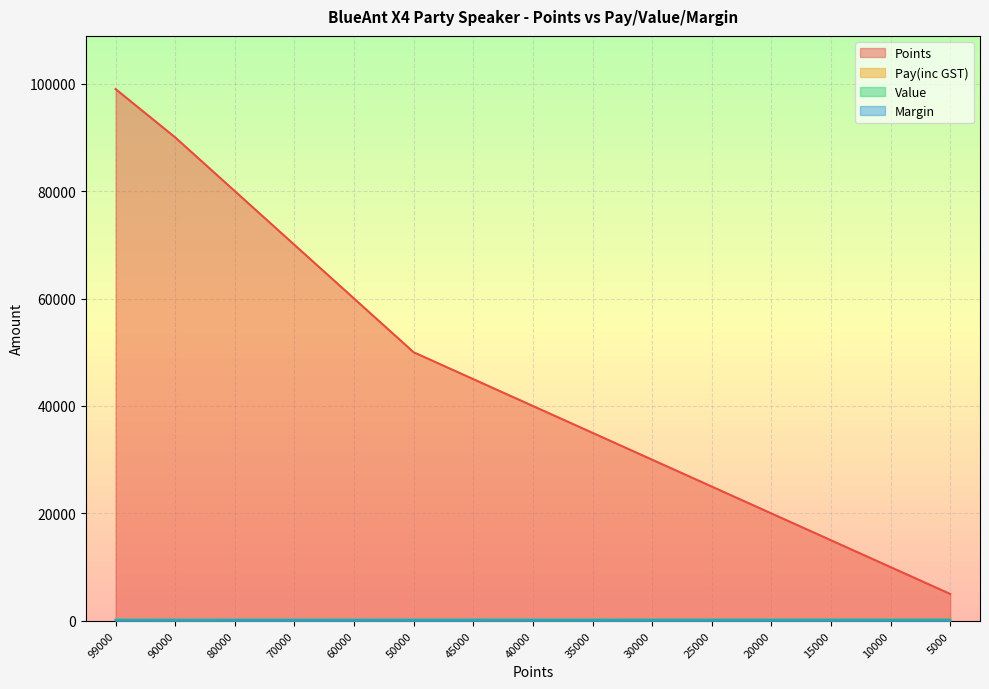

True or false: Margin has more than 0 points higher than both neighbors.

False